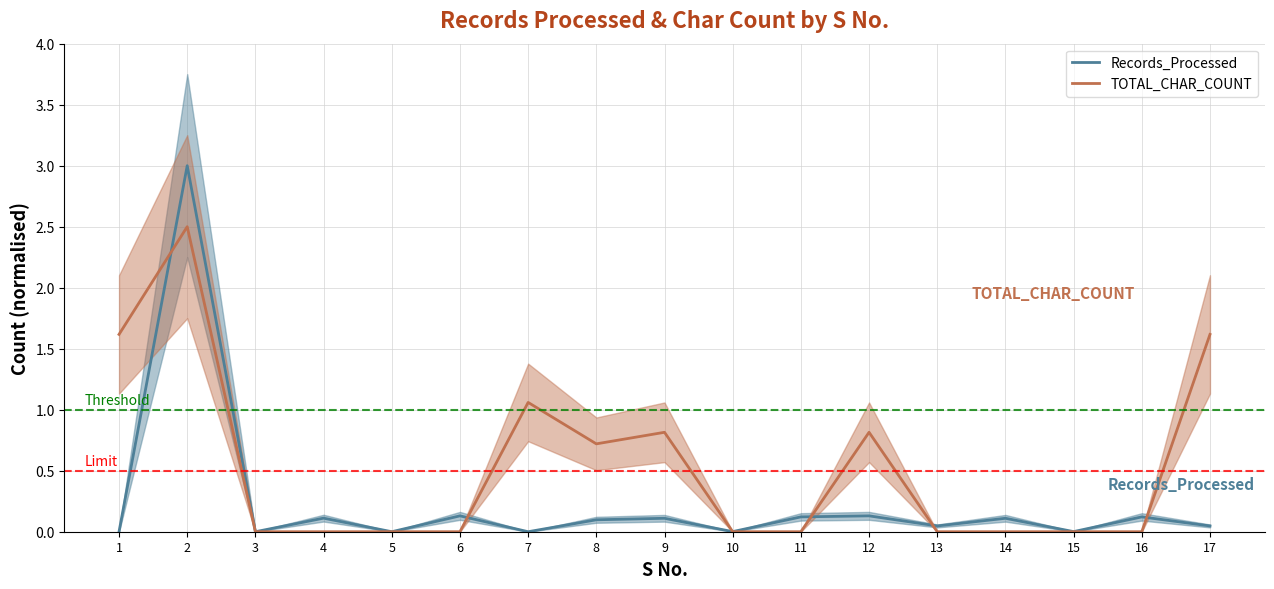

What is the sum of the Records_Processed values at 7 and 4?

0.1